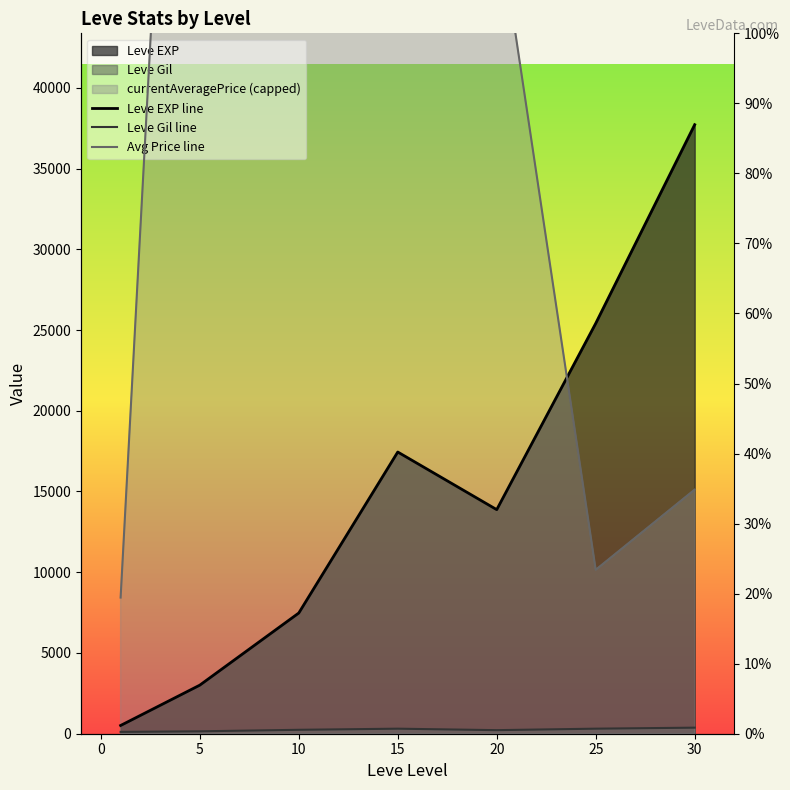

True or false: Leve Gil line has more than 0 points higher than both neighbors.

True